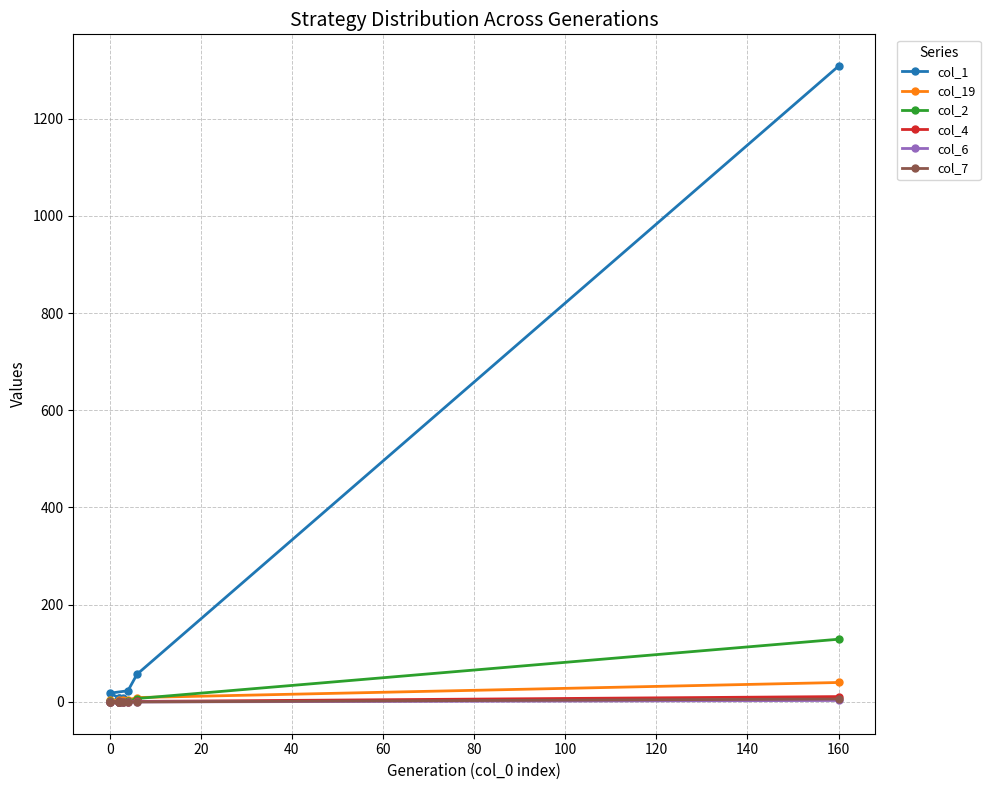

Reading left to right, what are all the values shown in this chart?

col_1: 1308	57	23	18	9	8	9	6	1	6
col_19: 40	9	4	1	1	3	4	2	3	1
col_2: 129	7	1	1	0	0	0	0	0	0
col_4: 11	1	0	0	0	0	0	0	0	0
col_6: 3	0	0	0	0	0	0	0	0	0
col_7: 6	0	0	0	0	0	0	1	0	0